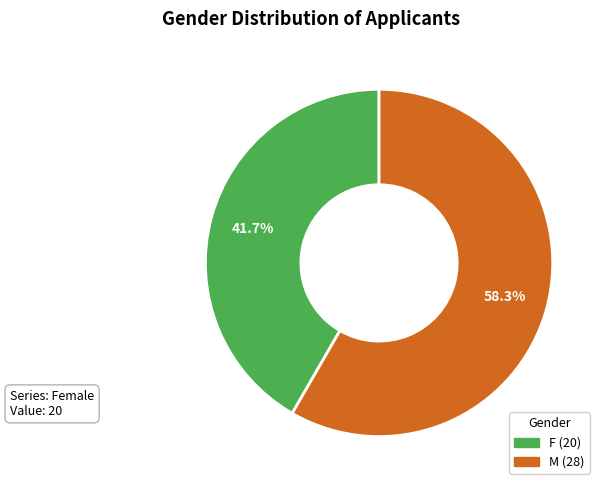

Which slice represents more than half of the pie?

M